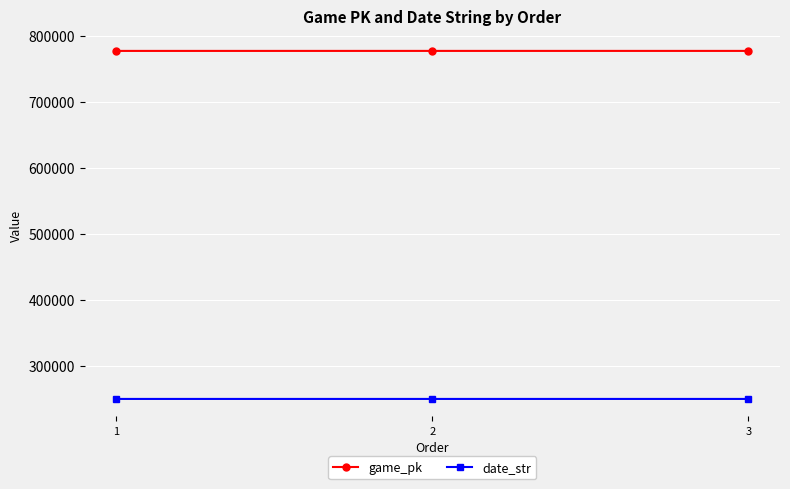

List the series in order of their peak value, highest first.

game_pk, date_str